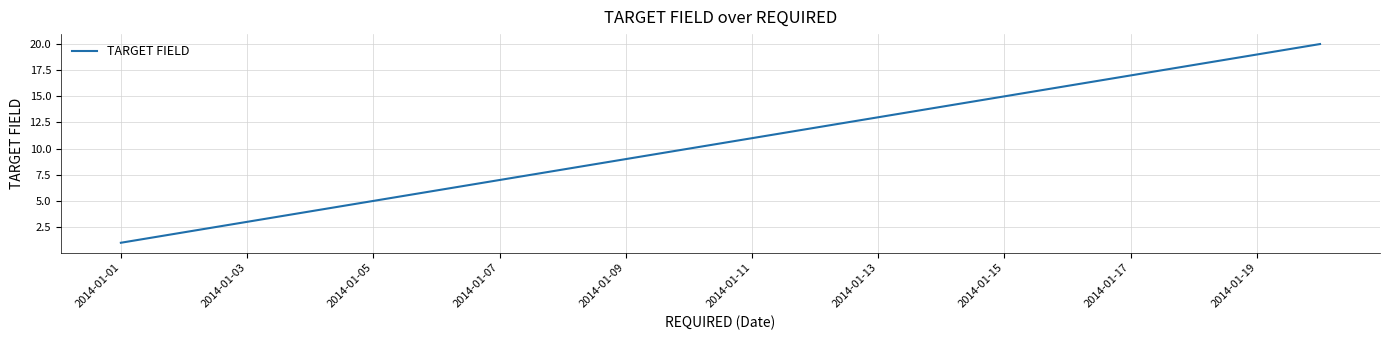

What is the difference between the maximum and minimum values?

19